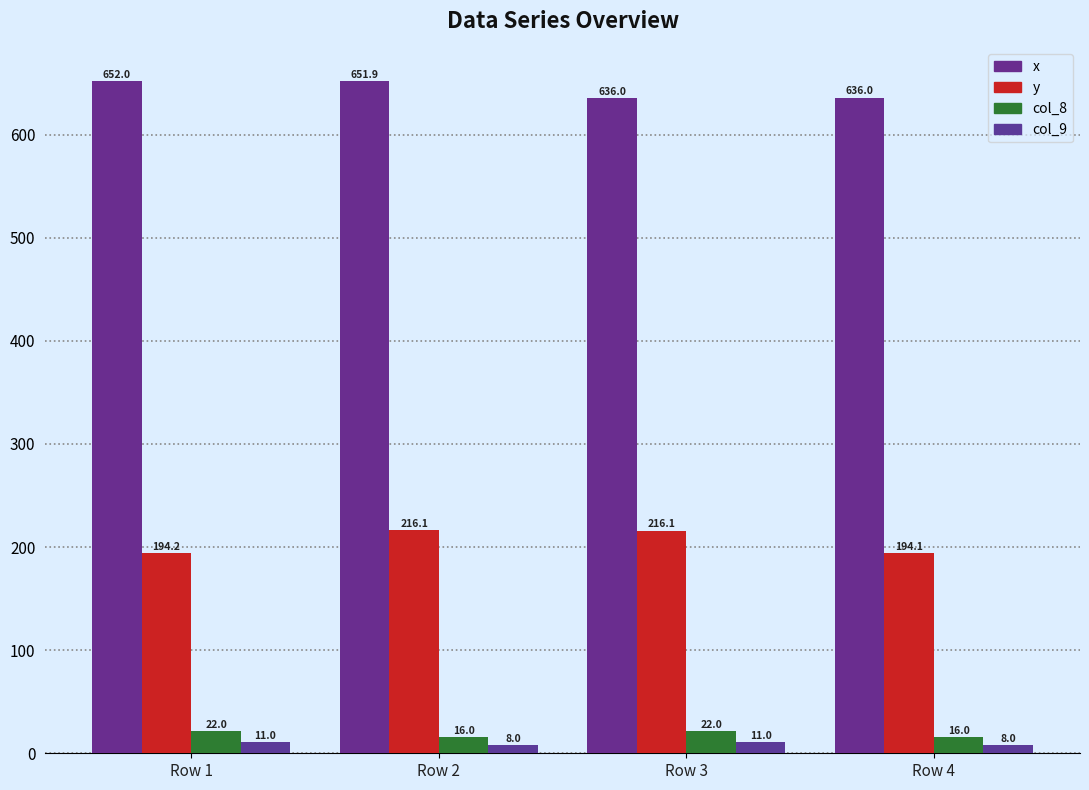

True or false: col_8 has a value of 22.0 at Row 1.

True